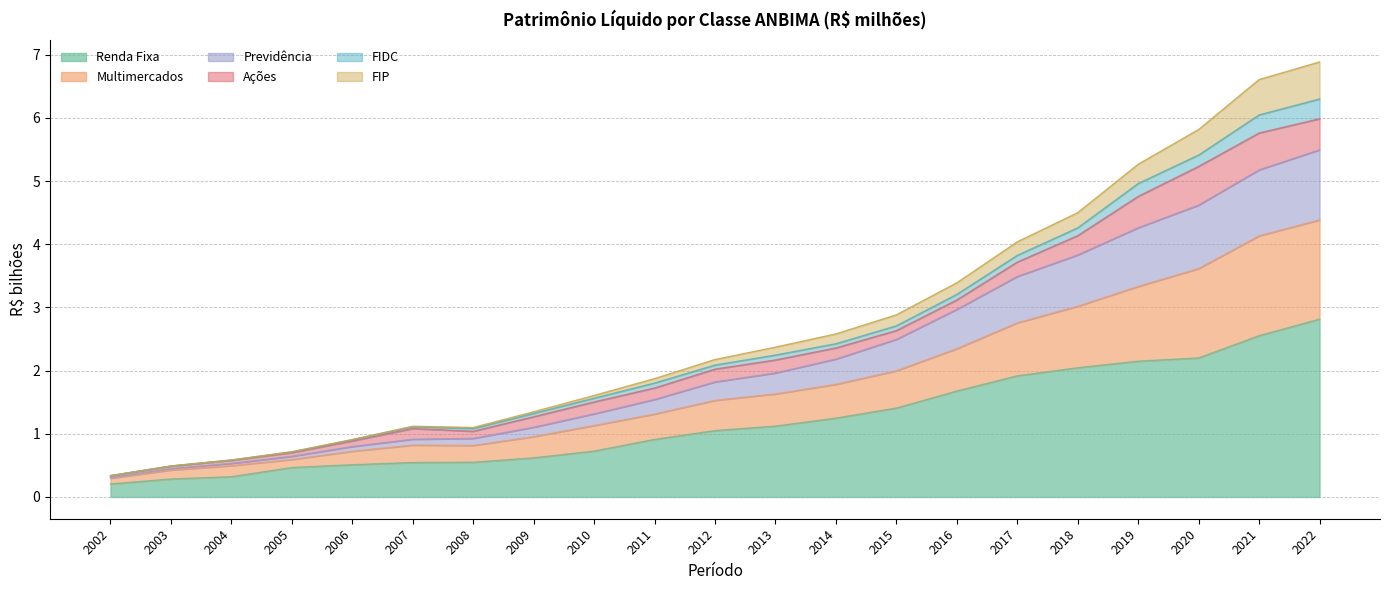

At which label does Previdência reach its minimum?

2002